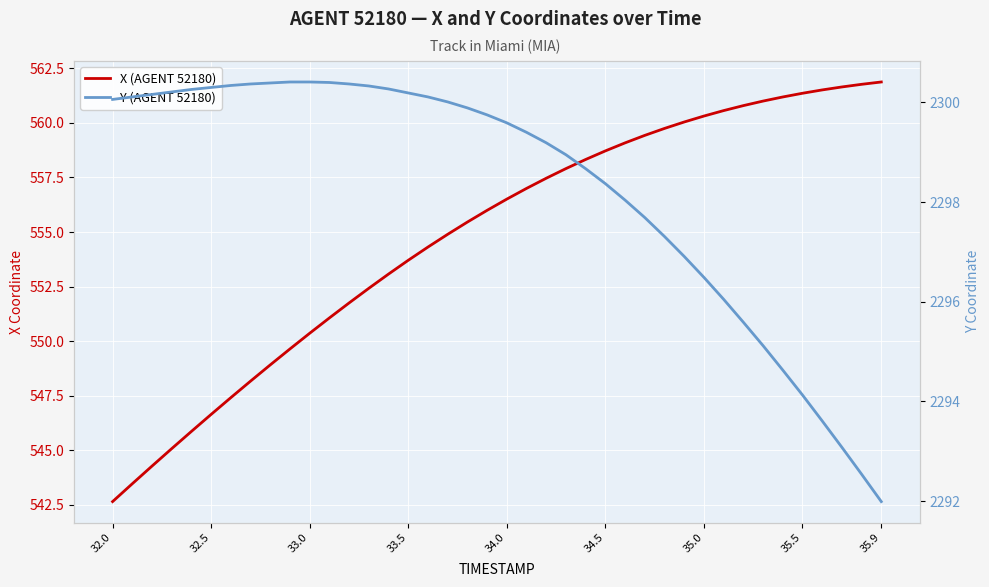

What is the lowest value of the Y (AGENT 52180) series?

2292.0